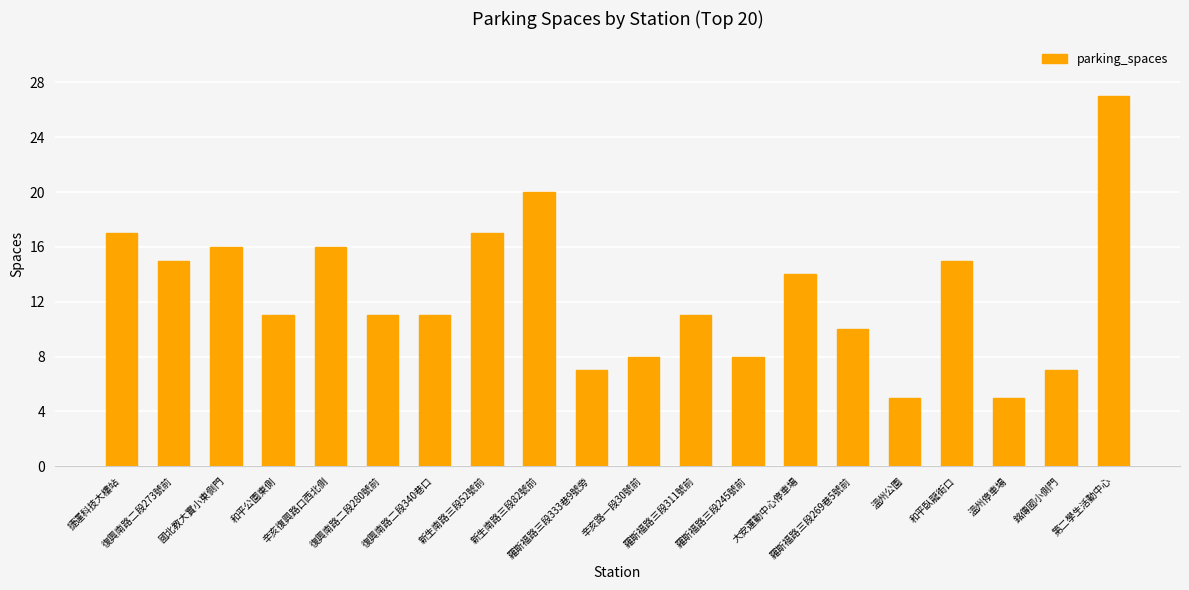

How many distinct data groups are displayed?

1